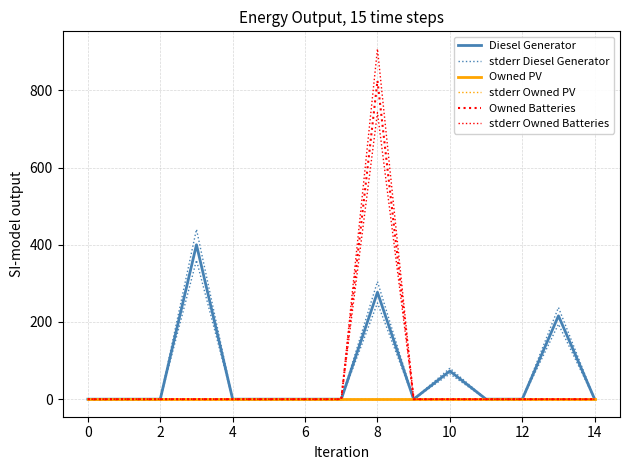

What are all the series names shown in the legend?

Diesel Generator, stderr Diesel Generator, Owned PV, stderr Owned PV, Owned Batteries, stderr Owned Batteries